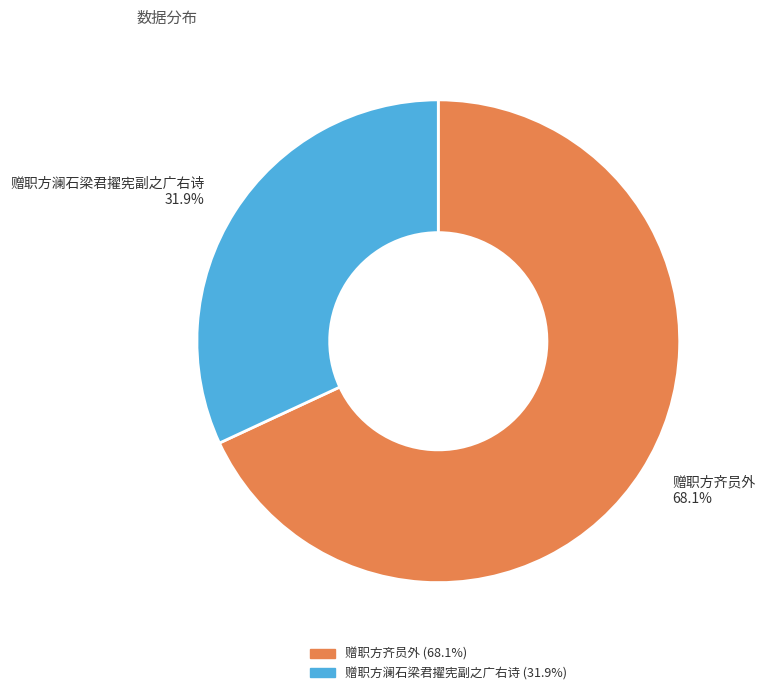

Is there a majority slice in this chart?

Yes